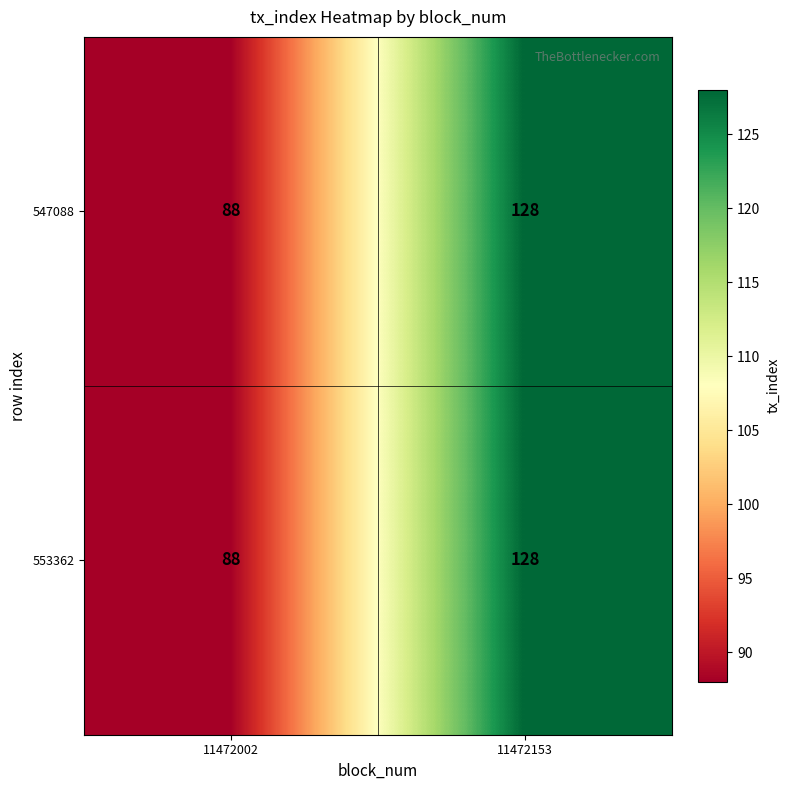

Which label corresponds to the largest value in the chart?

11472153